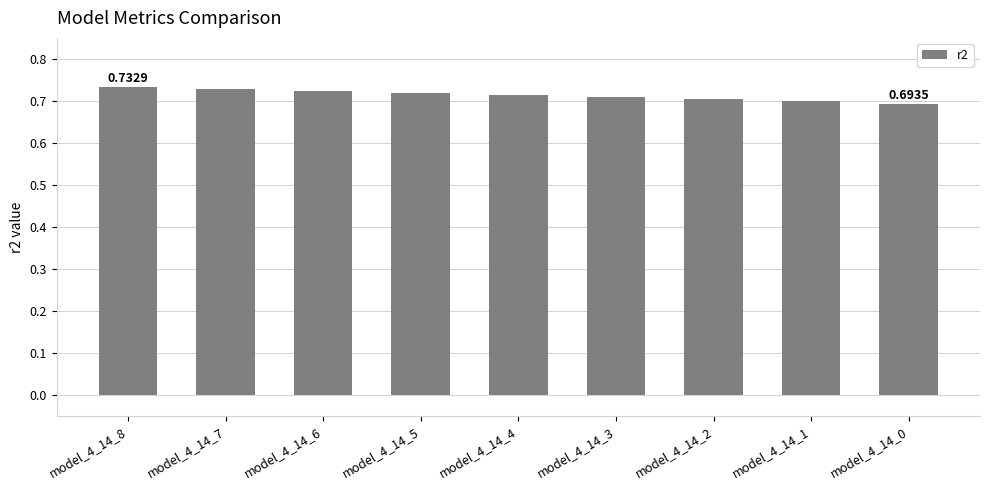

What is the sum of all values?

6.4